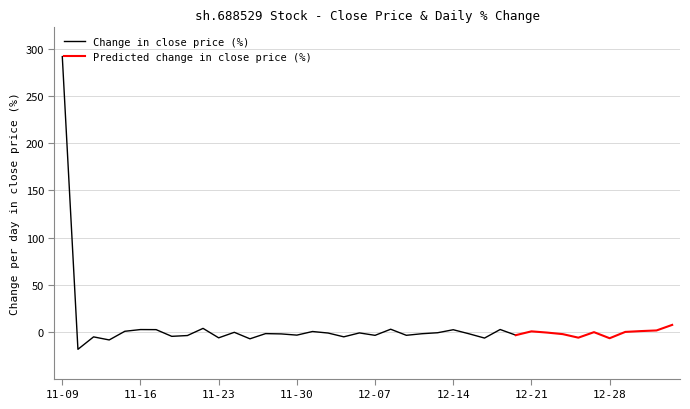

Is it true that Change in close price (%) equals 485.8 at 11-09?

False